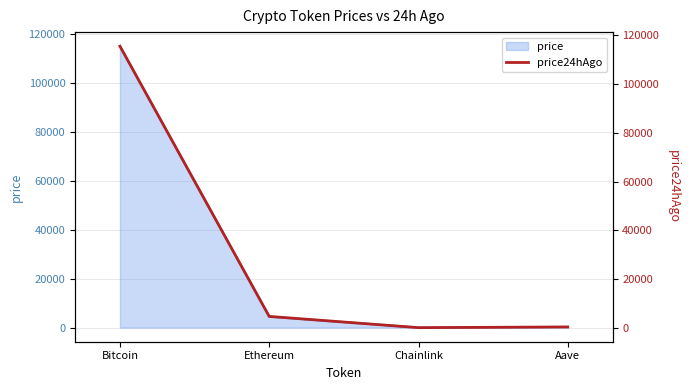

What is the difference between the maximum and minimum values?

115527.8